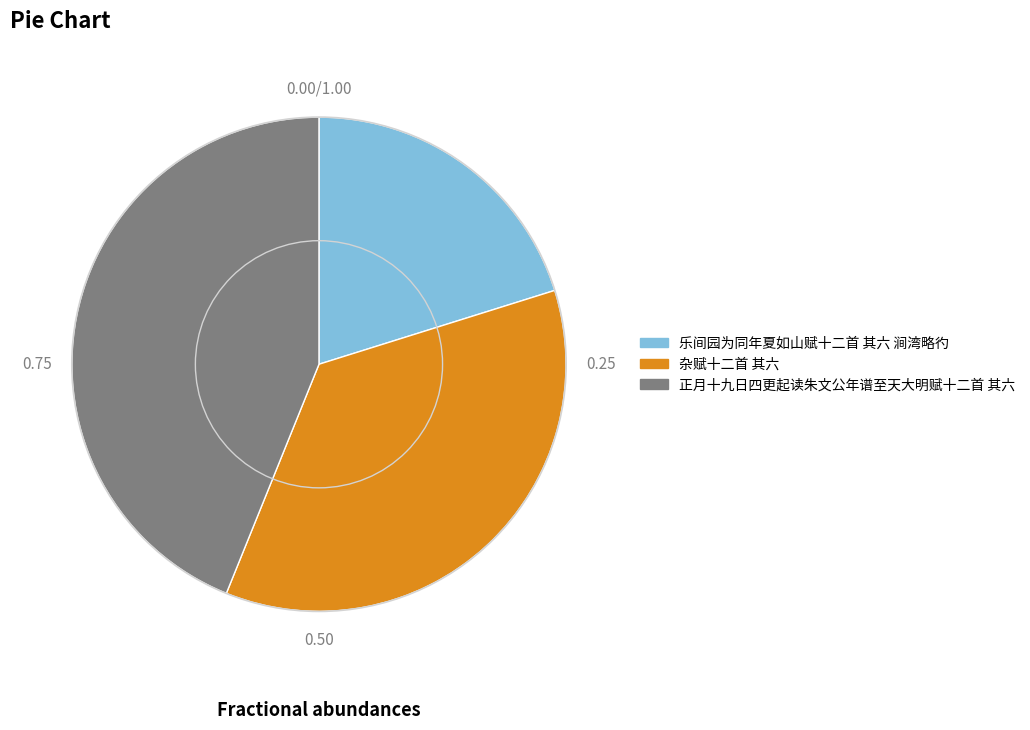

How many slices are in this pie chart?

3